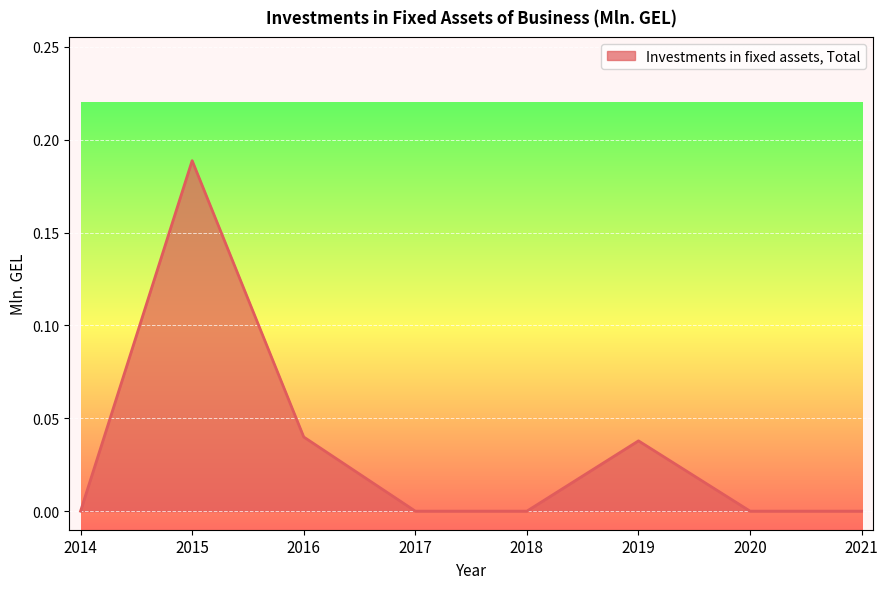

Reading right to left, list all the values displayed in this chart.

0.0	0.0	0.0	0.0	0.0	0.0	0.2	0.0